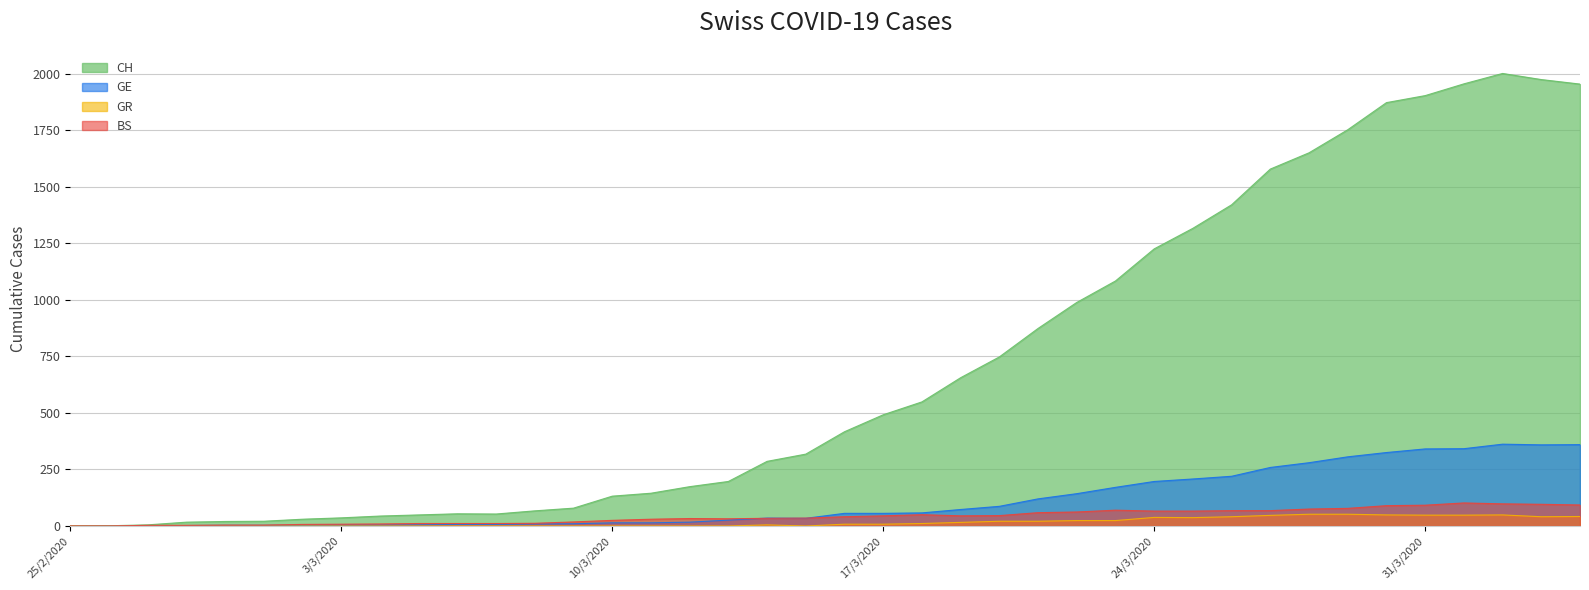

In GR, how many points are higher than both neighbors (excluding endpoints)?

3